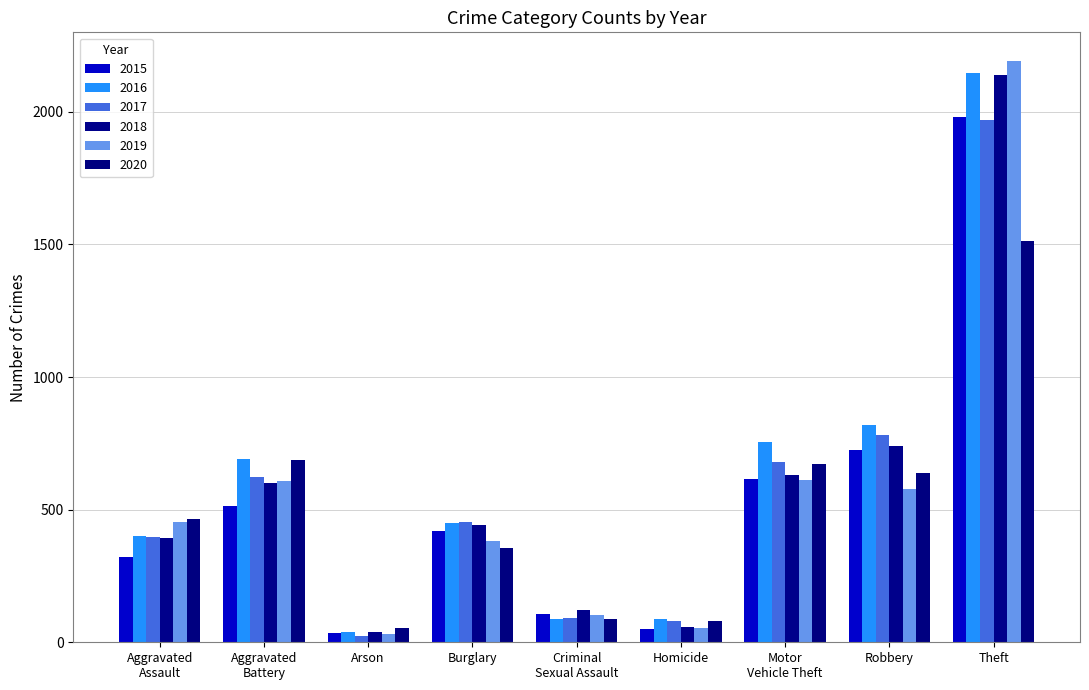

What is the label of the 1st bar from the left?

Aggravated
Assault